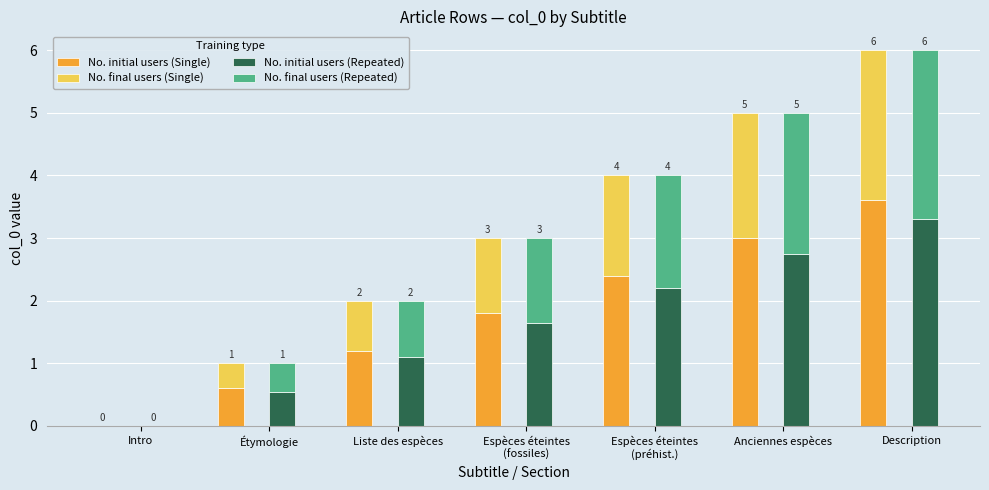

Where is No. initial users (Repeated) nearest to the value 1?

Liste des espèces